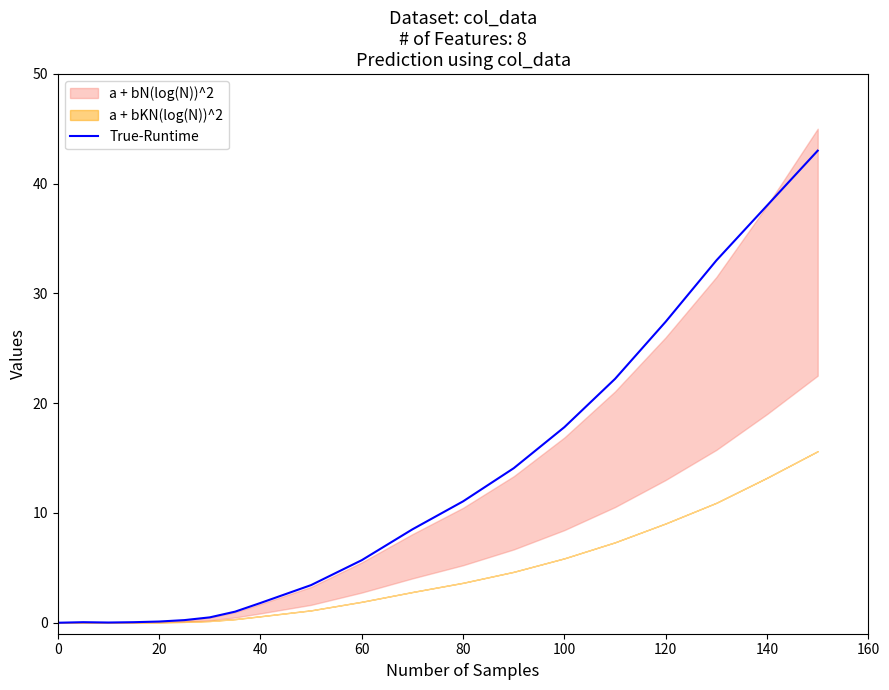

Is it true that True-Runtime equals 3.4 at 80?

False